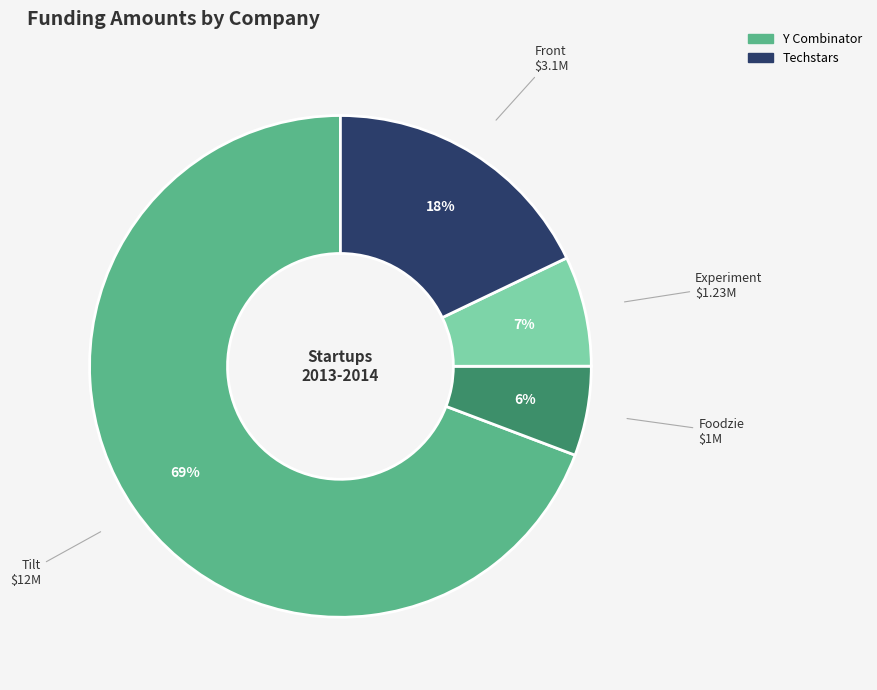

Which slice is the smallest?

Foodzie